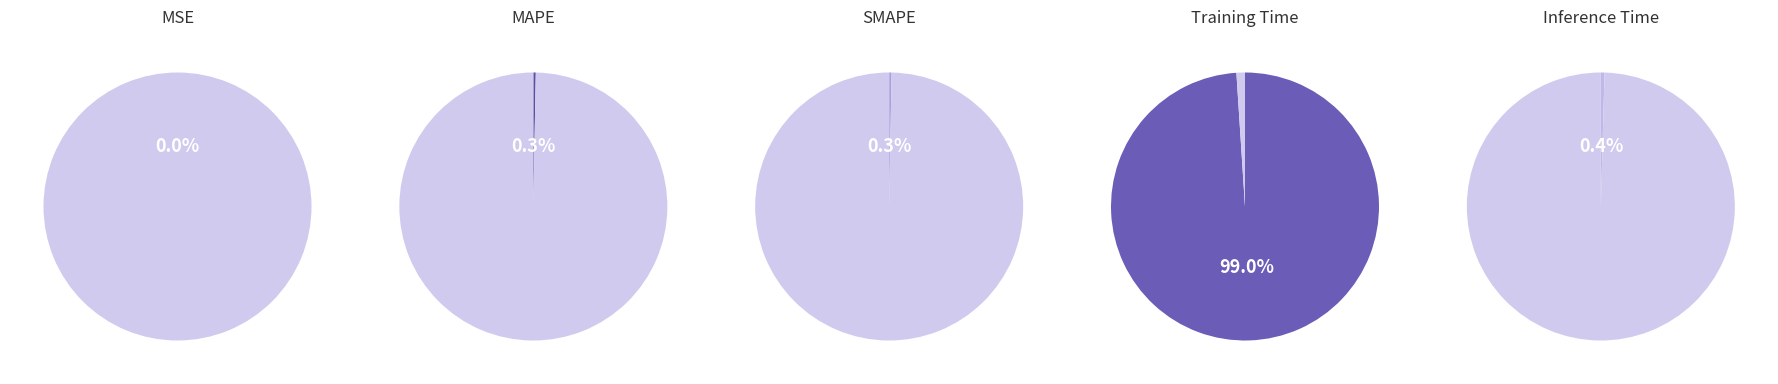

Which category has the smallest portion of the pie?

MSE